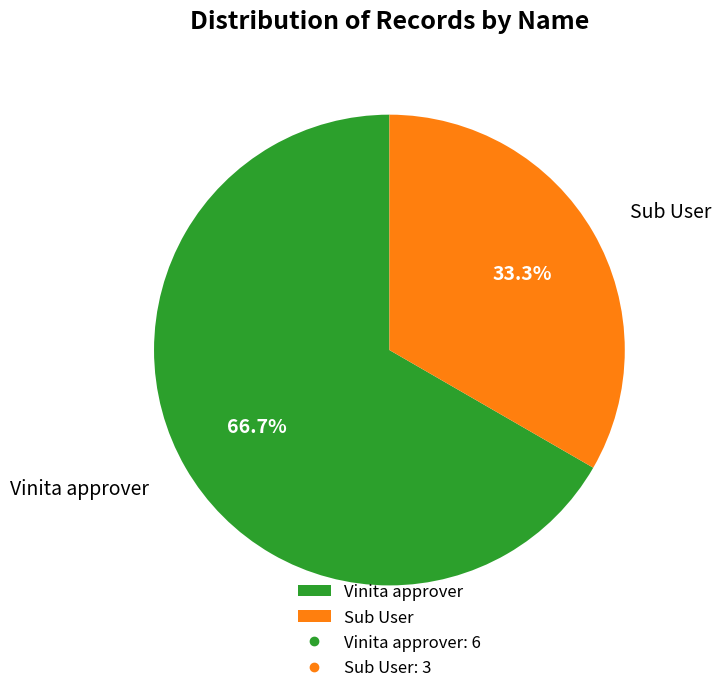

True or false: Vinita approver accounts for 80% of the total.

False